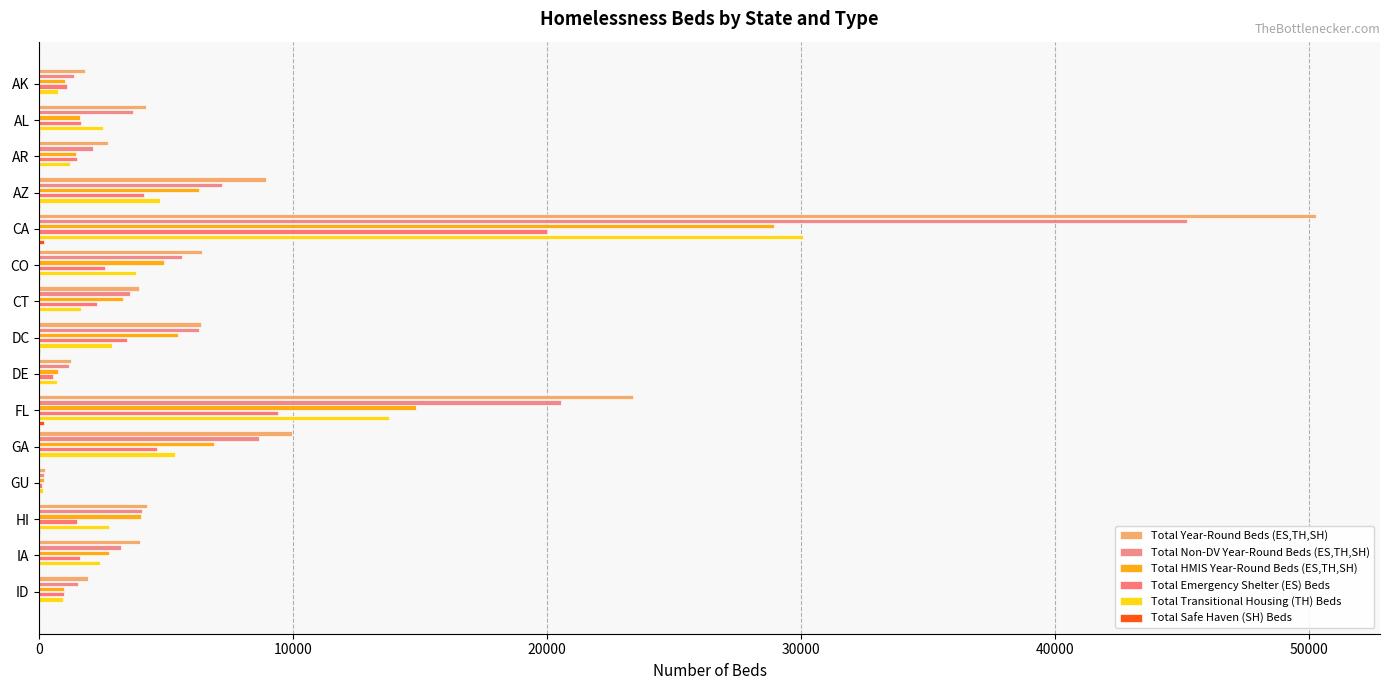

How many series are shown in this chart?

6